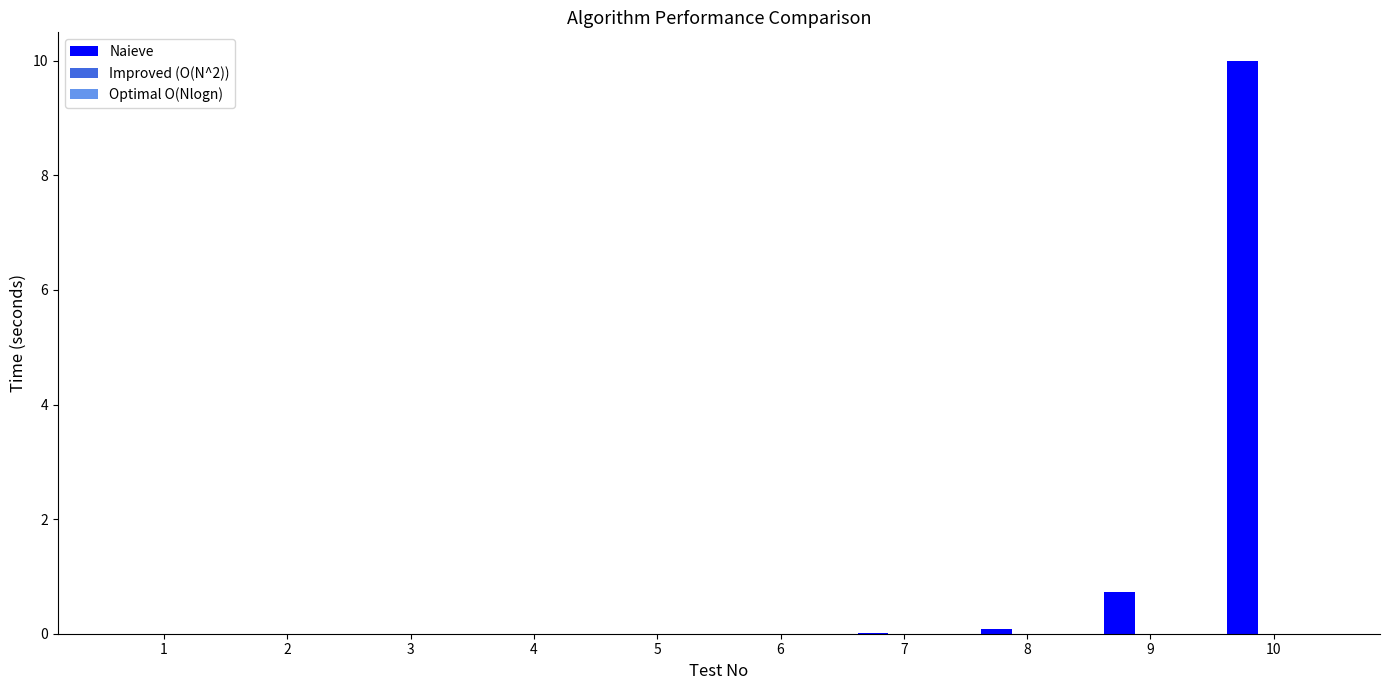

What is the maximum value for Naieve?

10.0